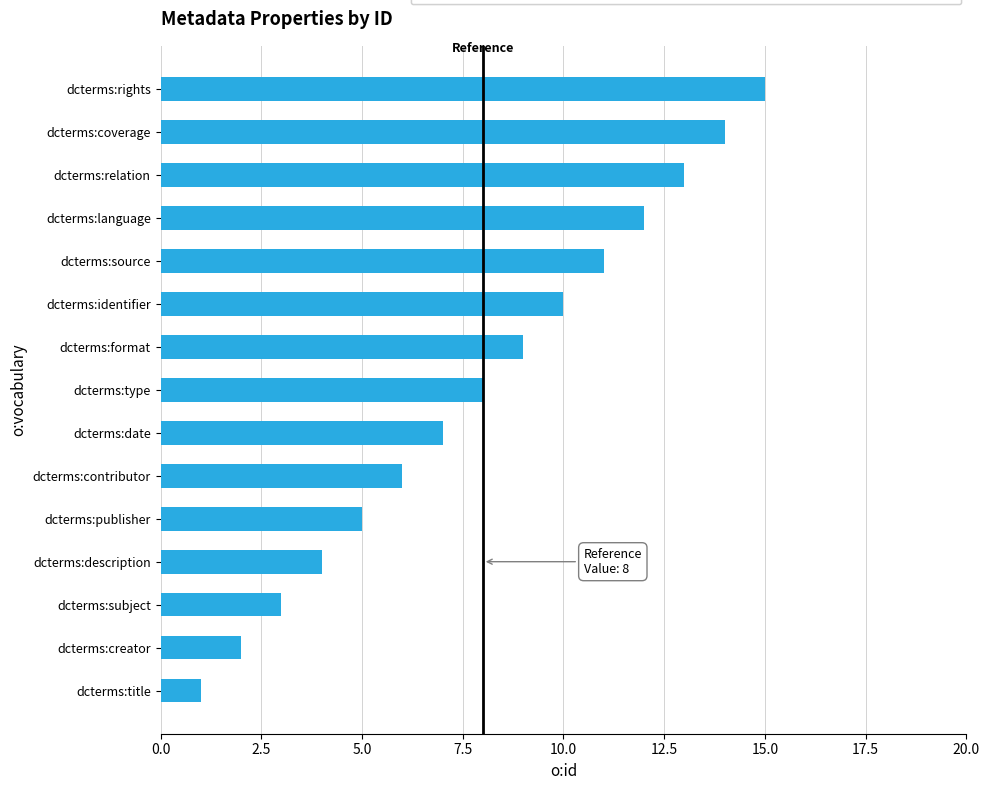

List the labels in order of value, smallest first.

dcterms:title, dcterms:creator, dcterms:subject, dcterms:description, dcterms:publisher, dcterms:contributor, dcterms:date, dcterms:type, dcterms:format, dcterms:identifier, dcterms:source, dcterms:language, dcterms:relation, dcterms:coverage, dcterms:rights